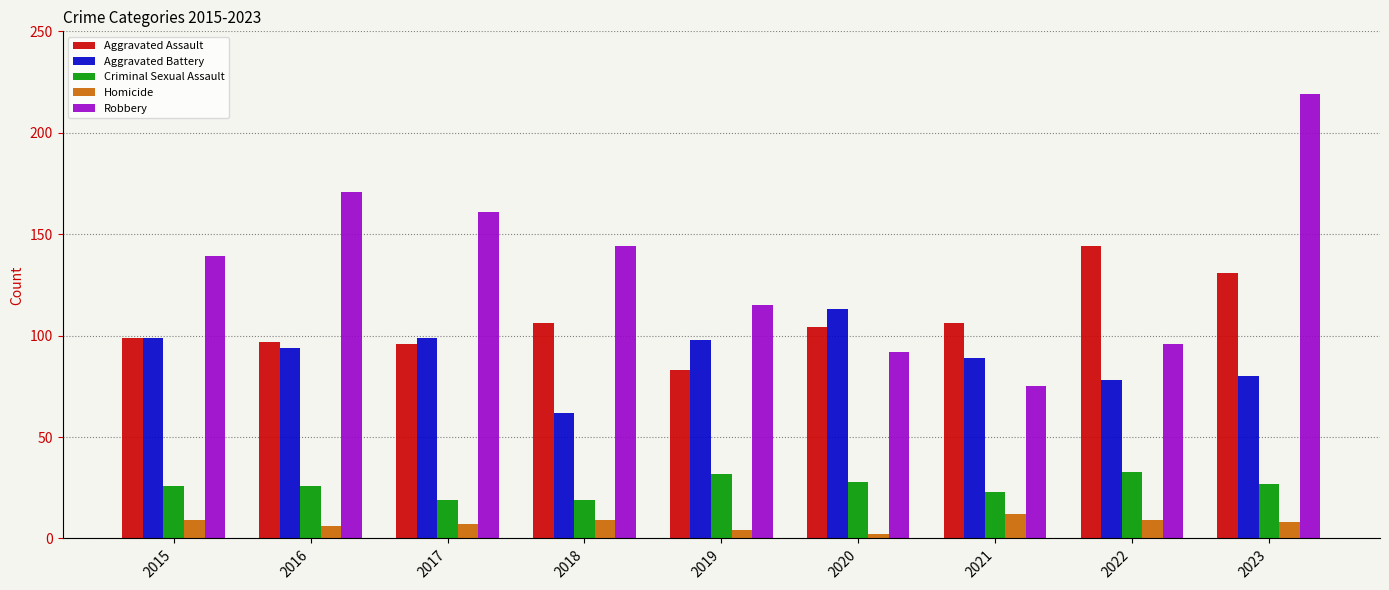

How many groups of bars are there?

9